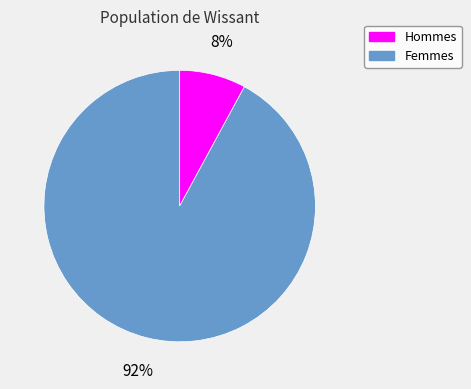

To the nearest percent, what is the average slice percentage?

50%